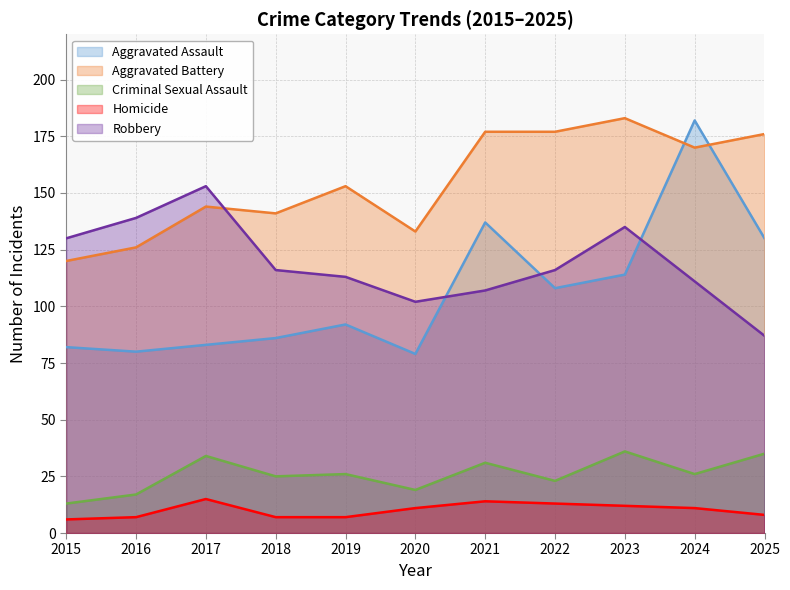

How many values in the Criminal Sexual Assault series are below 26?

5